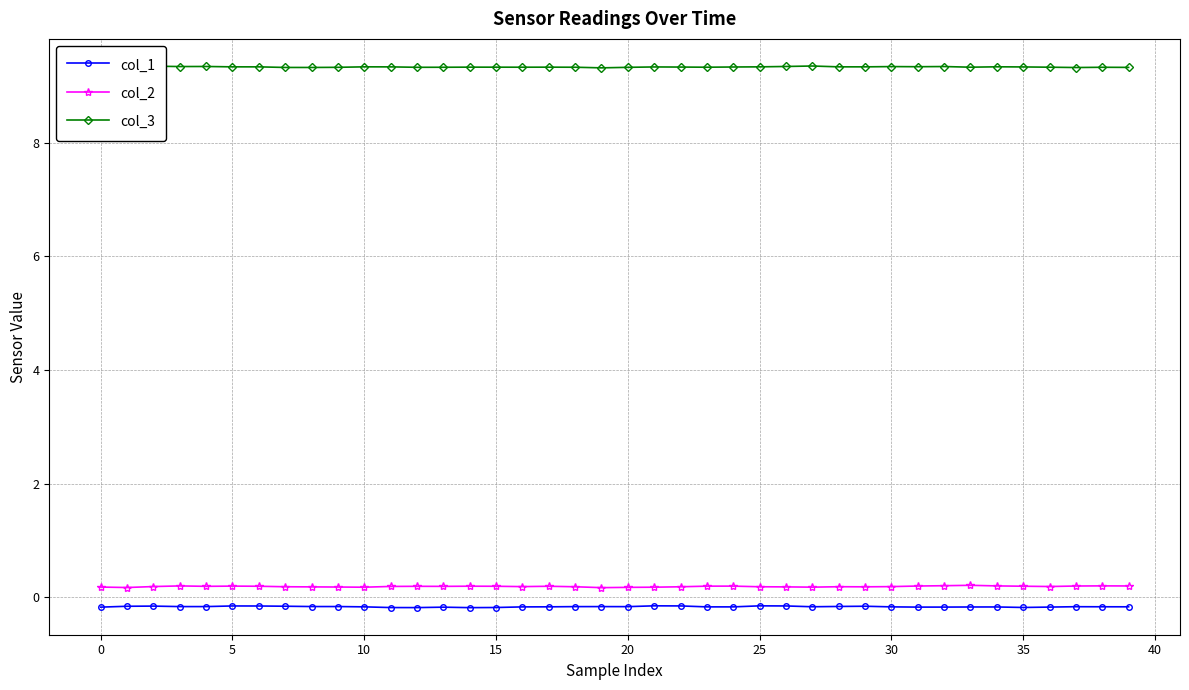

True or false: col_1 and col_2 intersect in this chart.

False